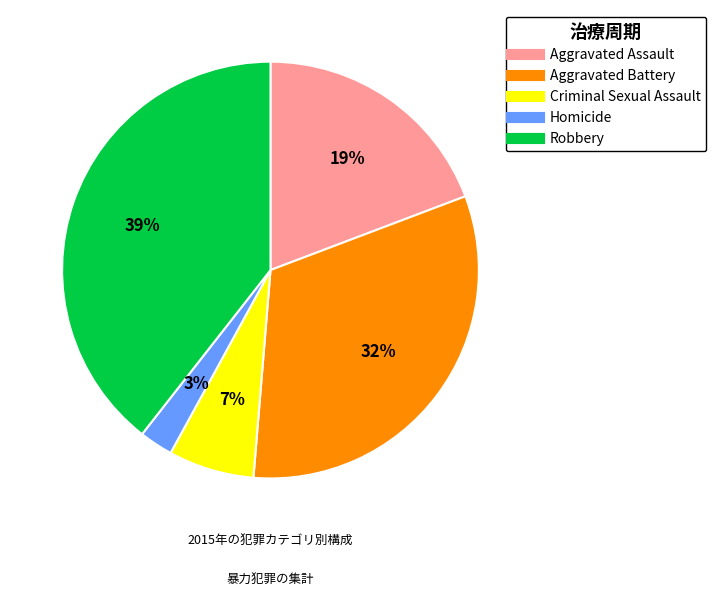

True or false: Homicide accounts for 11% of the total.

False